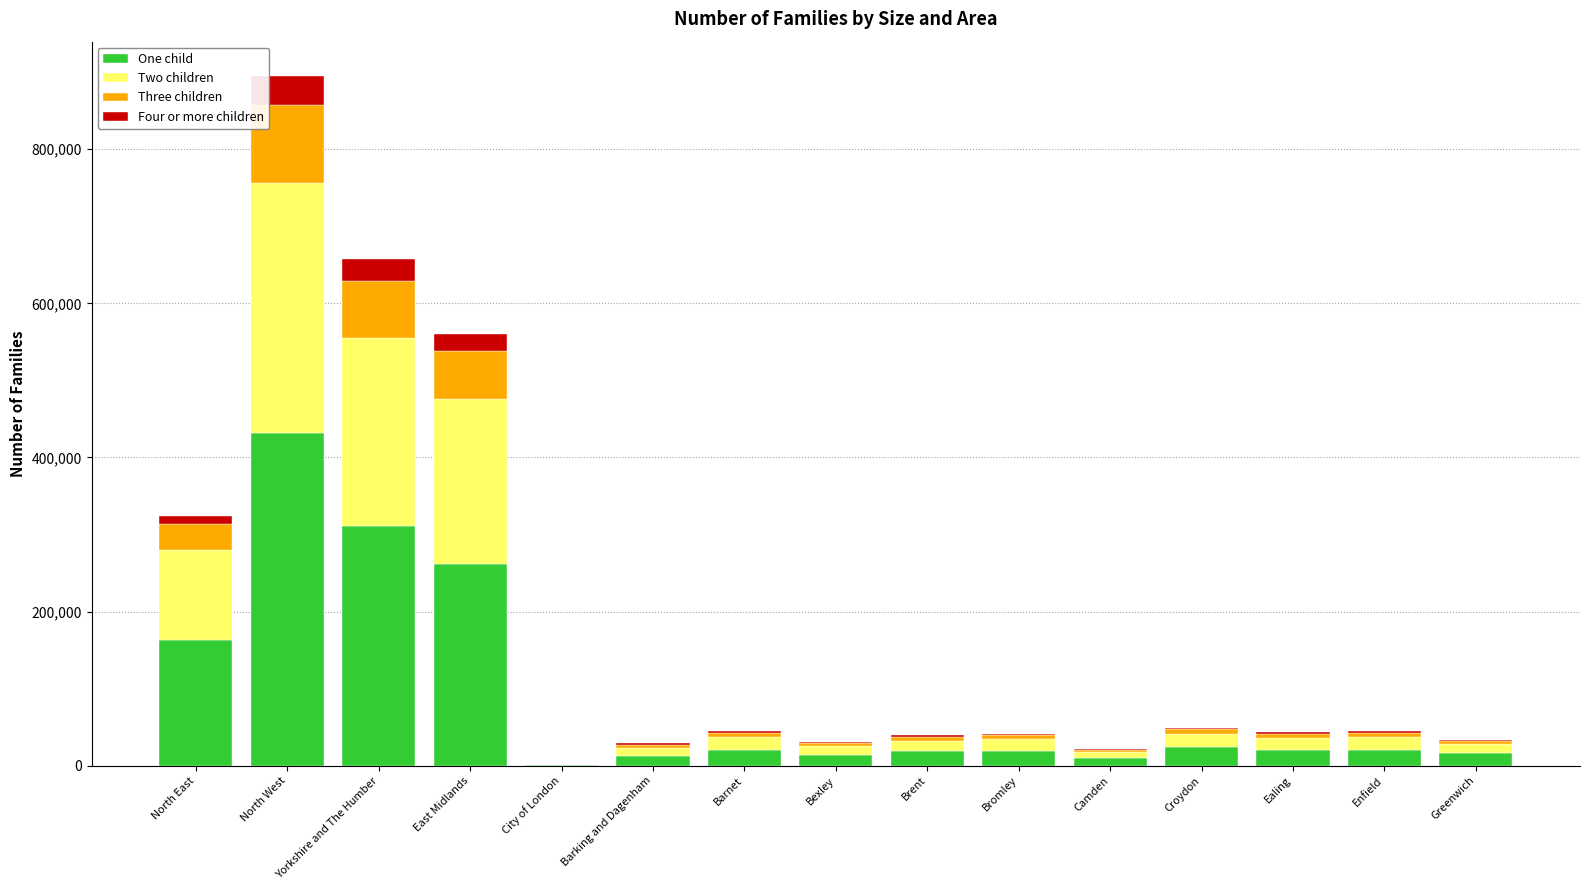

At which category is the sum across all series the highest?

North West